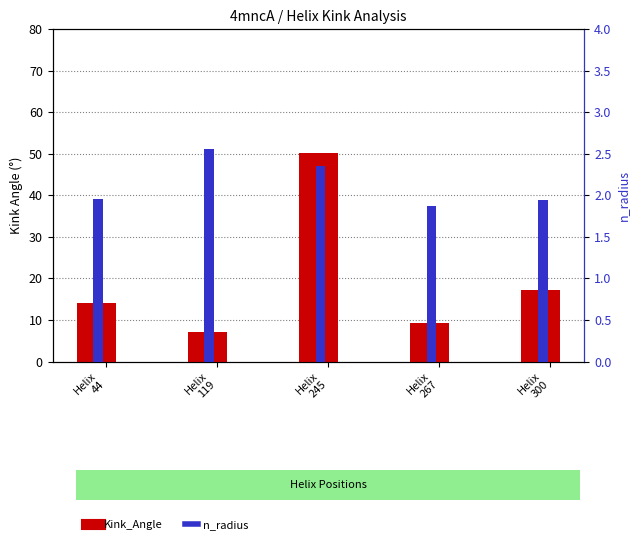

How many data points does each series have?

5